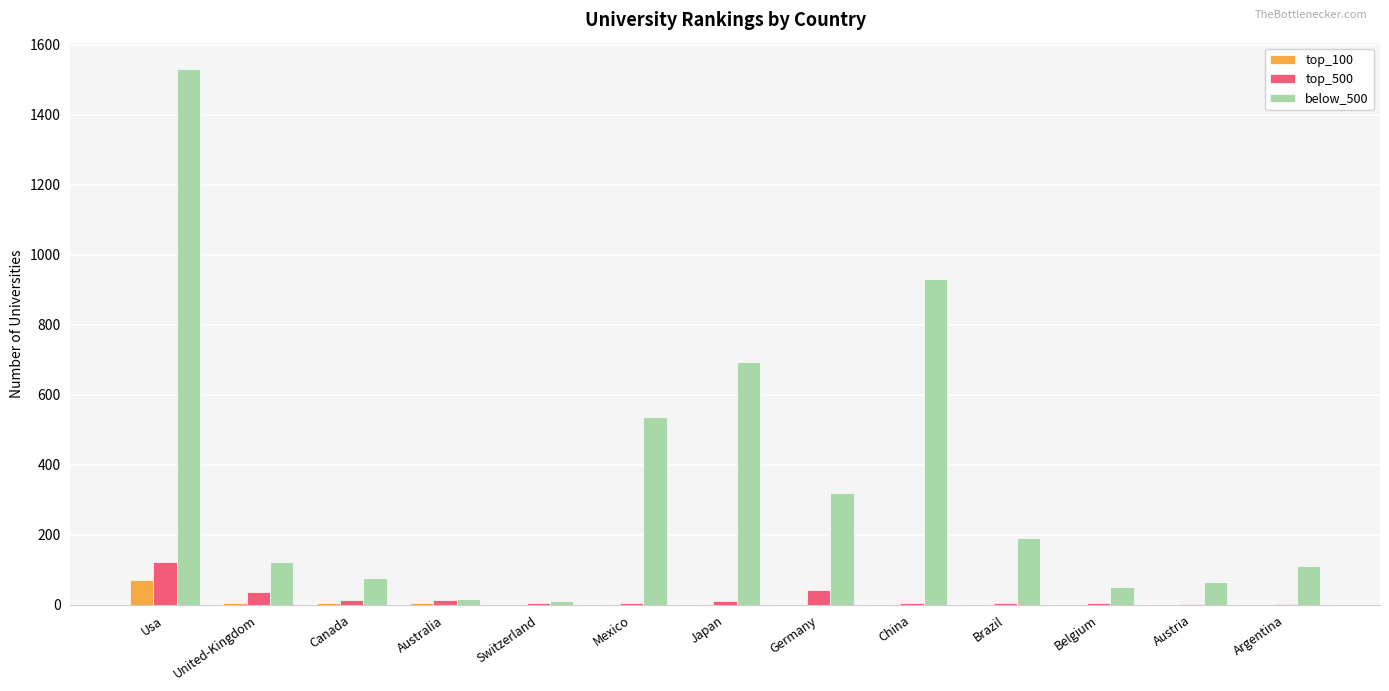

What is the greatest value displayed?

1529